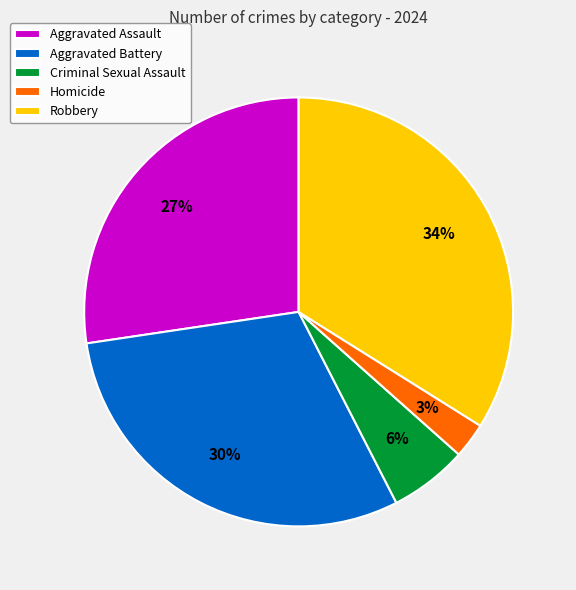

Which category has the biggest portion of the pie?

Robbery